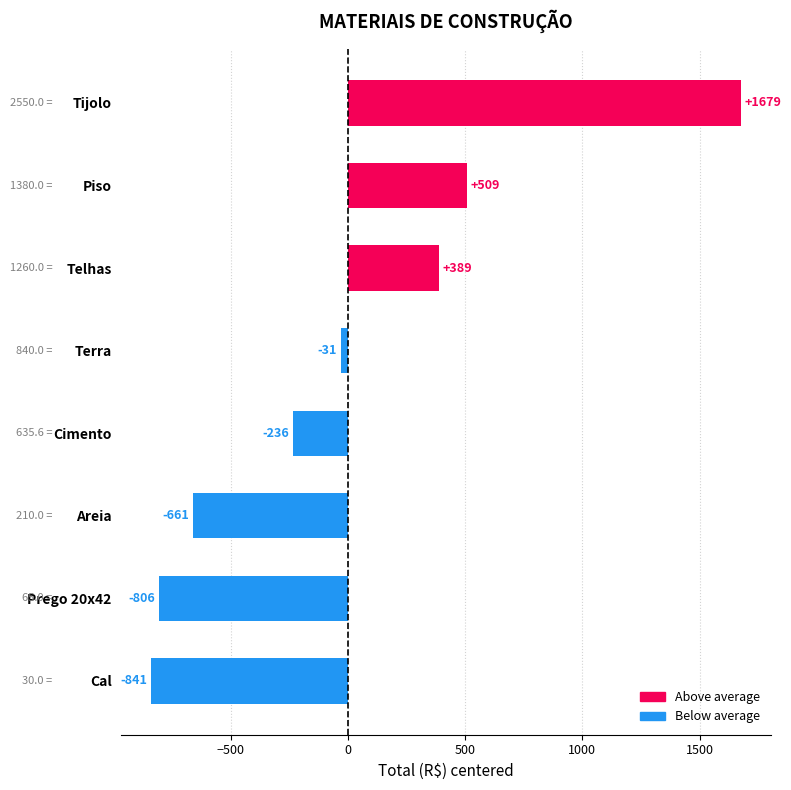

List the labels in order of value, largest first.

Tijolo, Piso, Telhas, Terra, Cimento, Areia, Prego 20x42, Cal